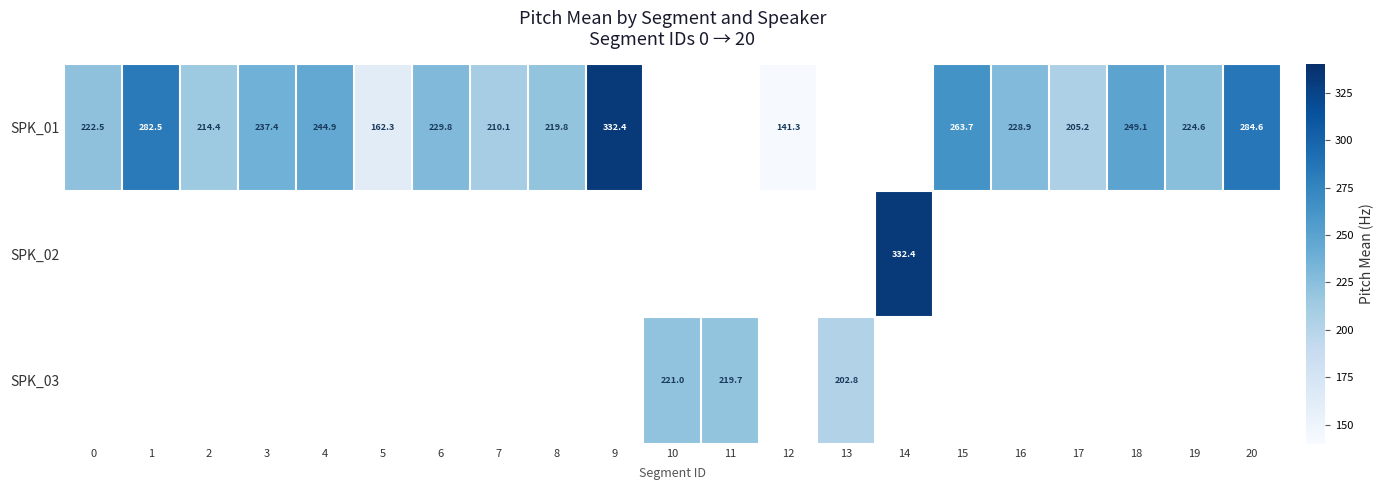

Count the number of categories in the chart.

21